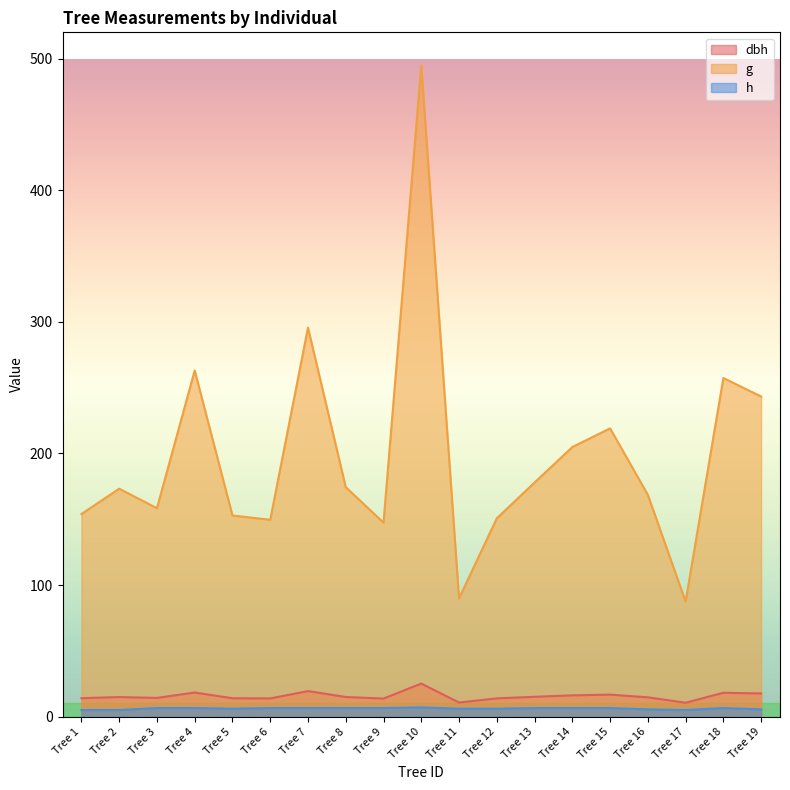

How many interior local valleys does the h series have?

2